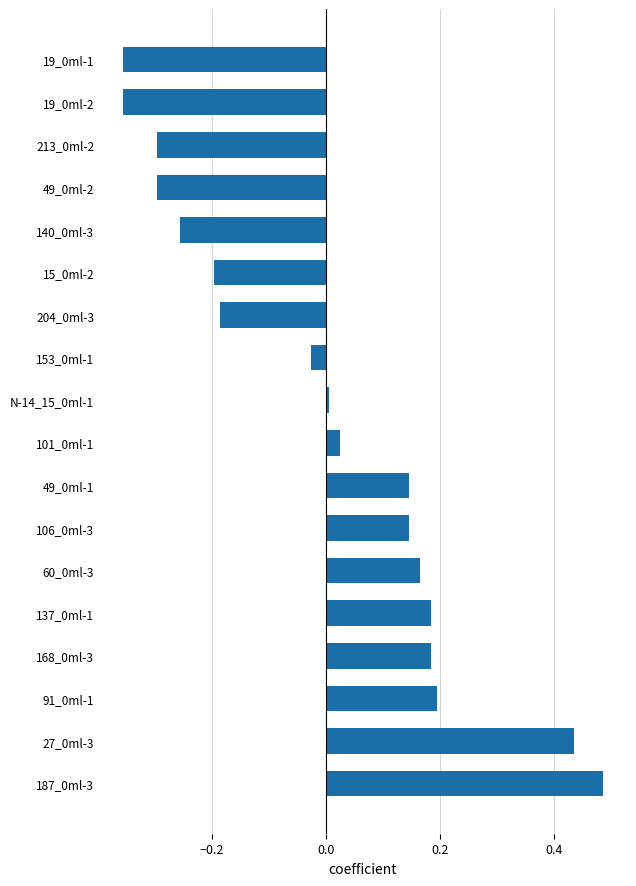

What is the sum of the values at 204_0ml-3 and 49_0ml-2?

-0.5